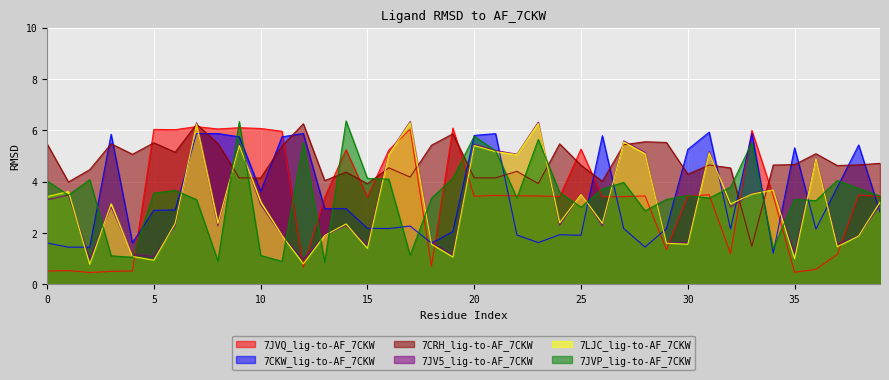

What is the spread (max minus min) of values at 22?

3.1